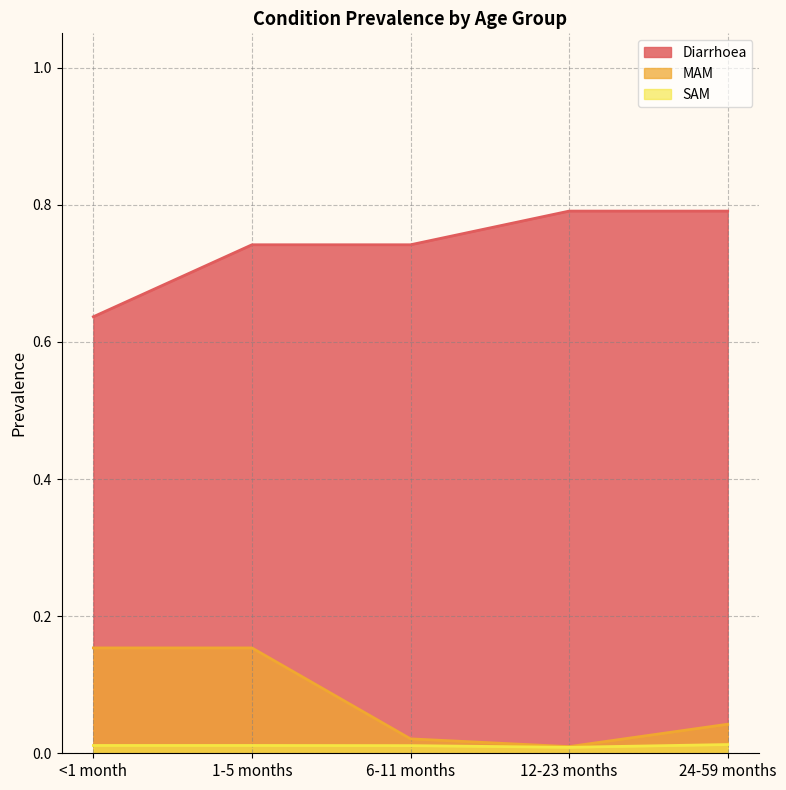

Which has a higher value, 1-5 months or 24-59 months?

24-59 months